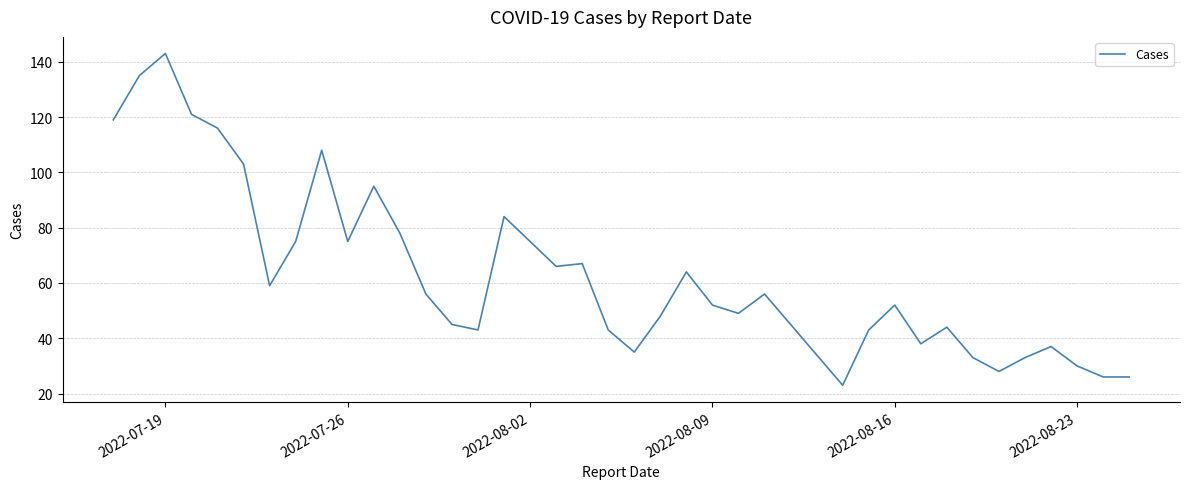

What is the smallest value displayed?

23